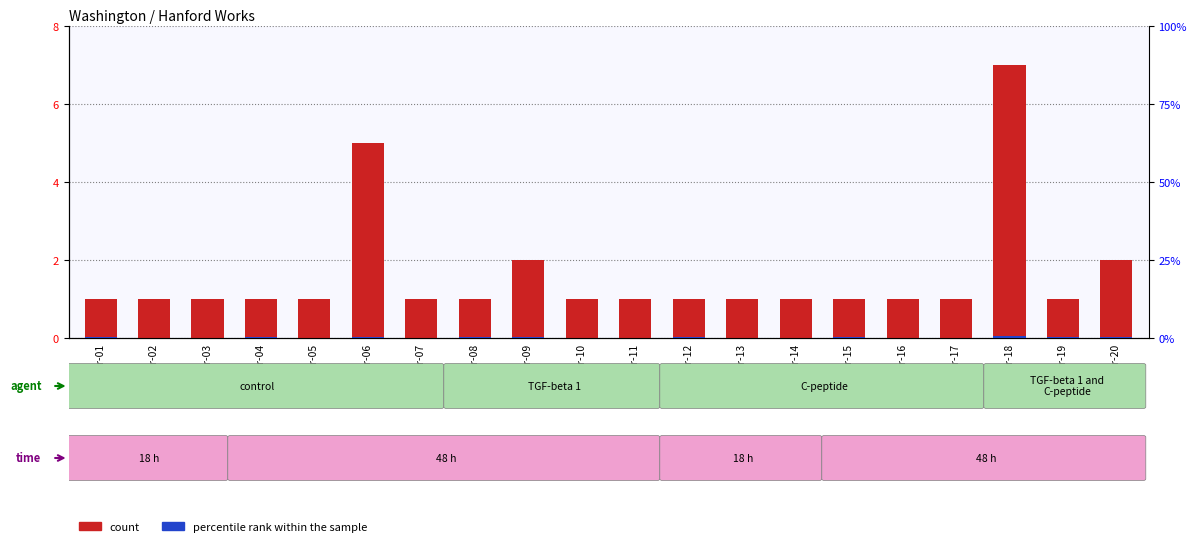

True or false: percentile rank within the sample has a value of 0.2 at Apr-16.

False